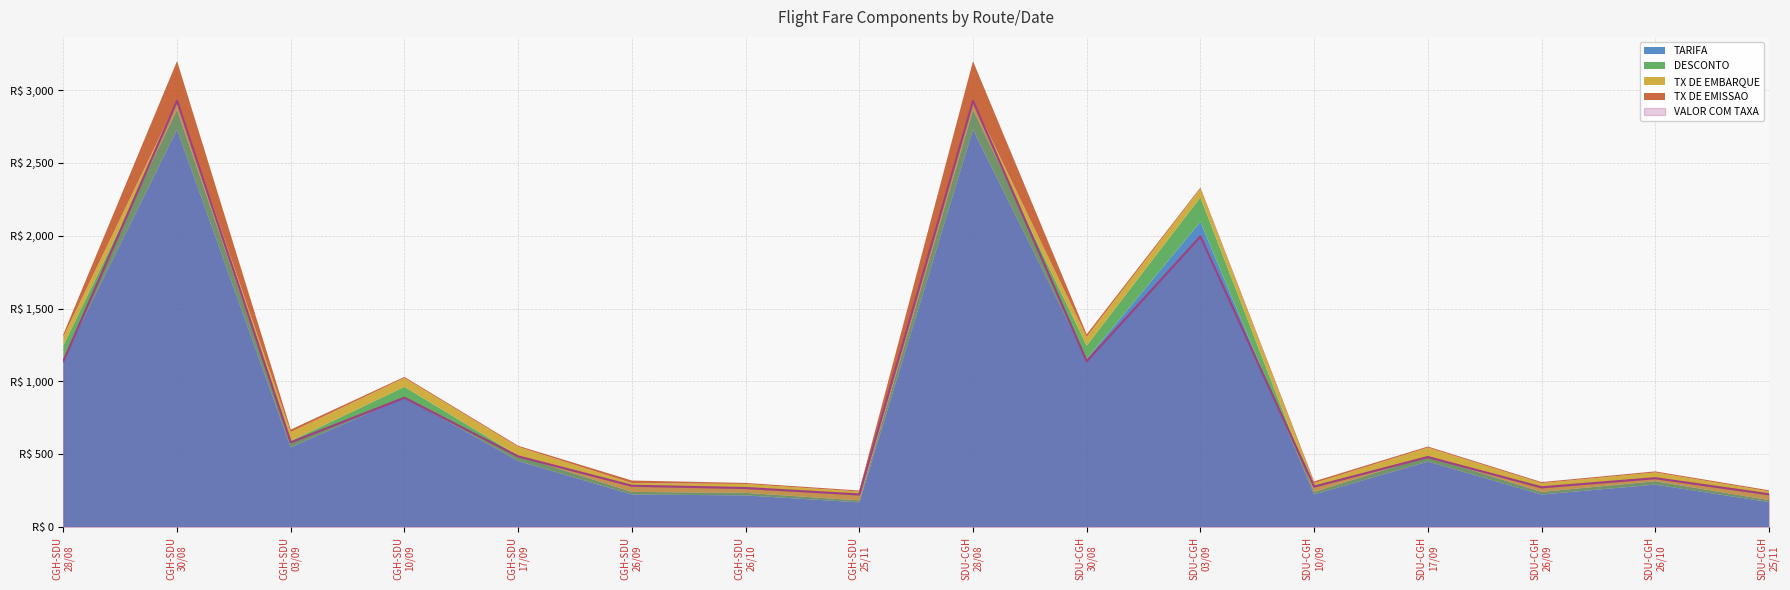

Is it true that VALOR COM TAXA equals 336.1 at SDU-CGH
26/10?

True